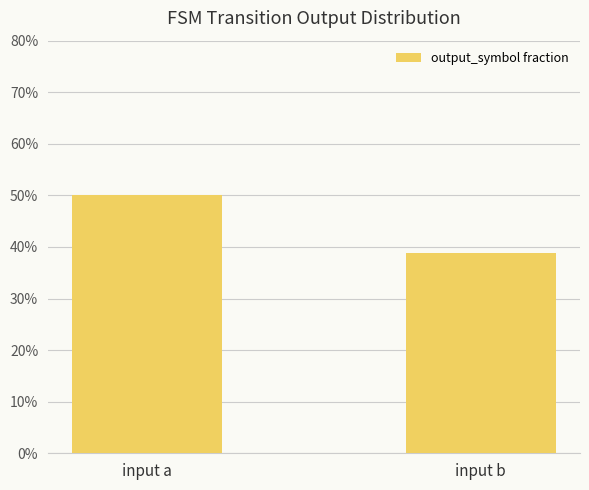

What is the sum of all values?

0.9